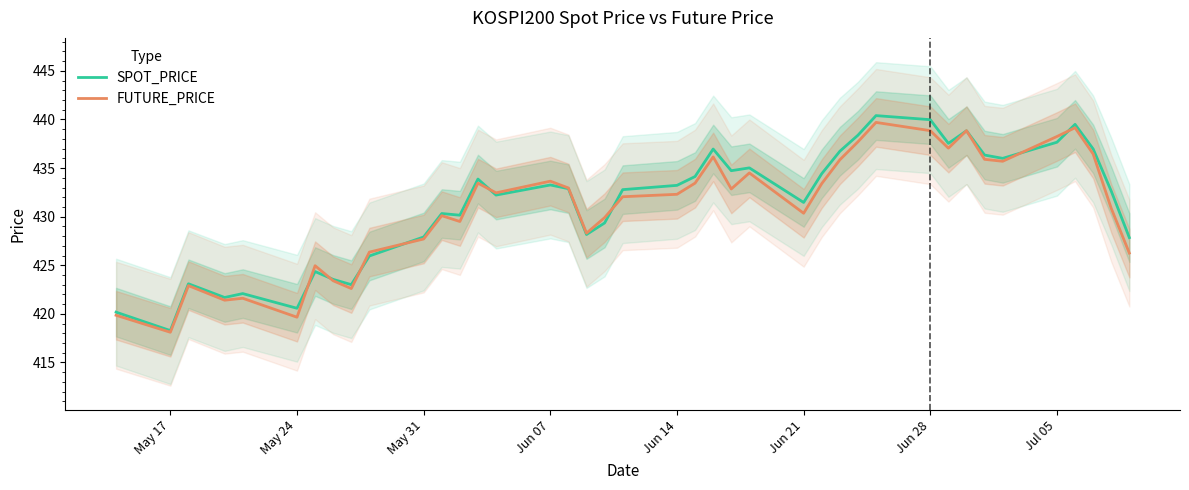

The FUTURE_PRICE series shows 438.2 at Jul 05. True or false?

True